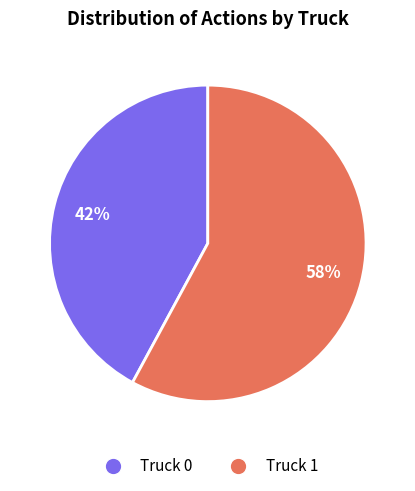

What percentage is the Truck 1 slice, to the nearest percent?

58%